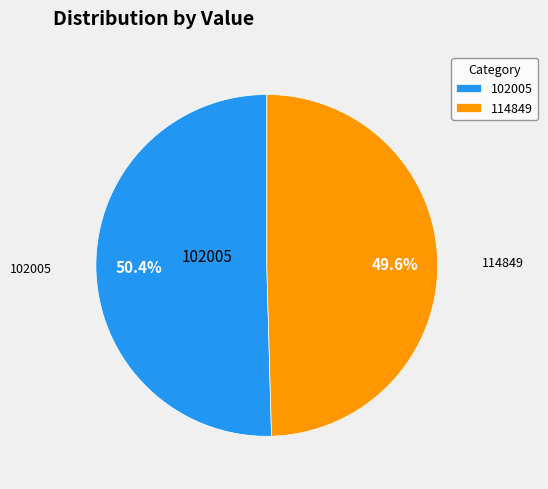

How many segments does this pie chart have?

2